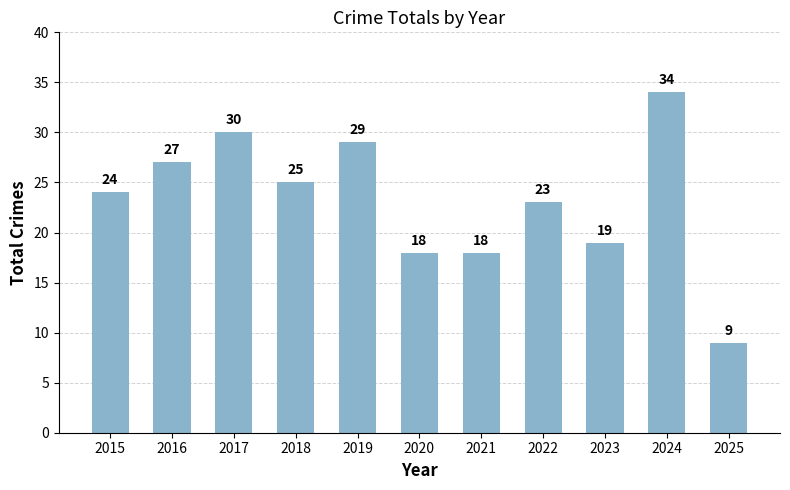

The value at 2016 is 27. True or false?

True